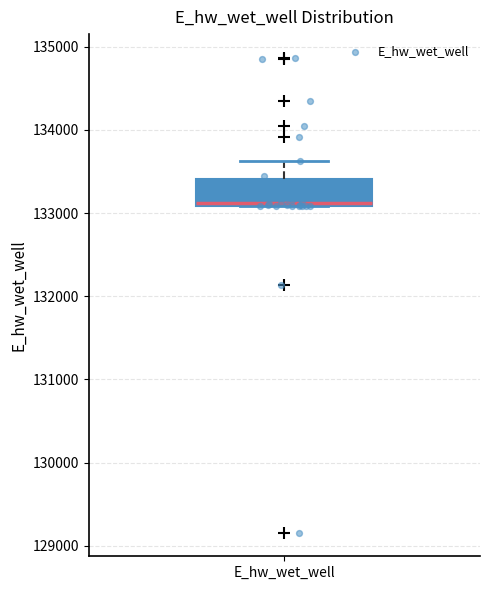

Transcribe this box plot: give where the median line is, the range the box spans, and where the two whiskers end, as read against the y-axis. The values are not printed on the chart, so give them approximately, as read against the axis.

median 133100, box 133100 to 133400, whiskers 133100 to 133600